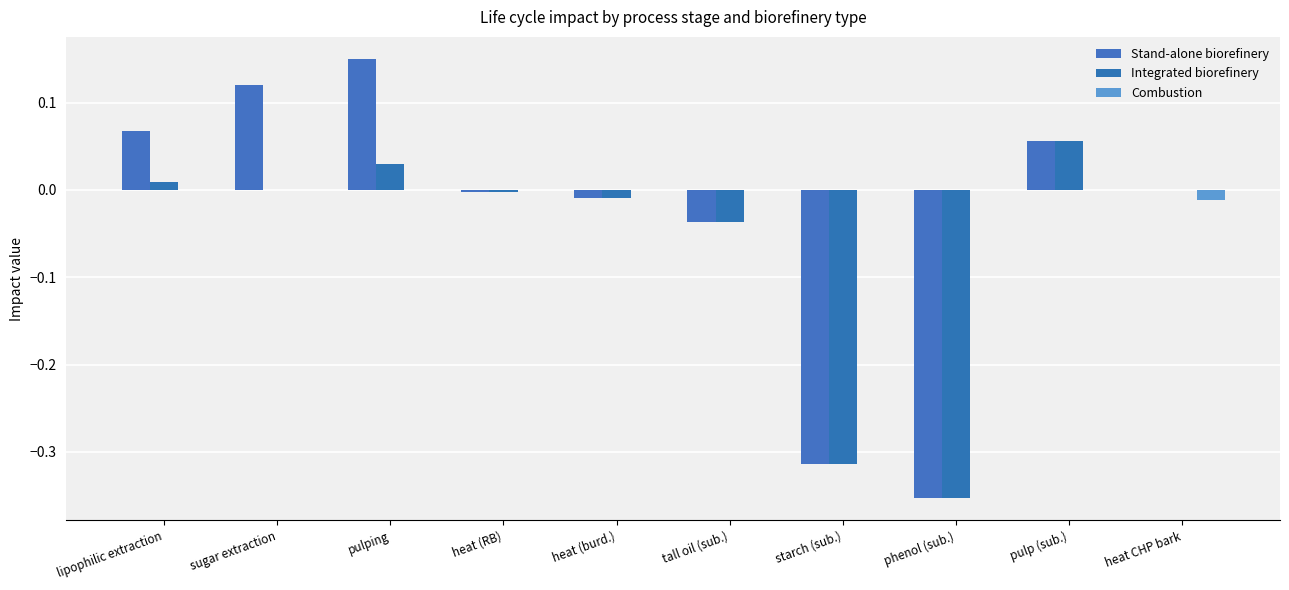

How many categories are shown in the chart?

10